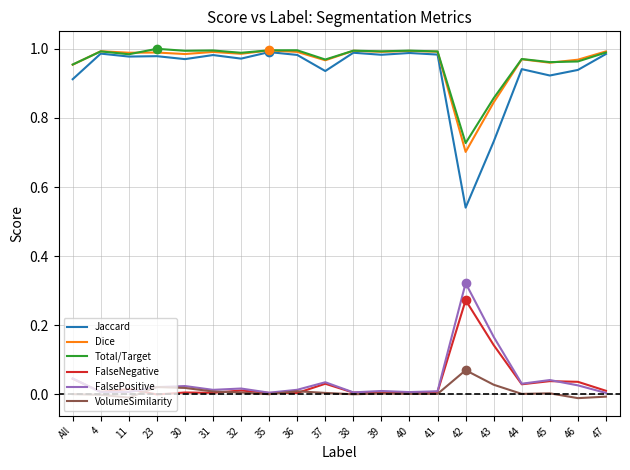

Is the value of VolumeSimilarity at 38 greater than the value of FalseNegative at 37?

No